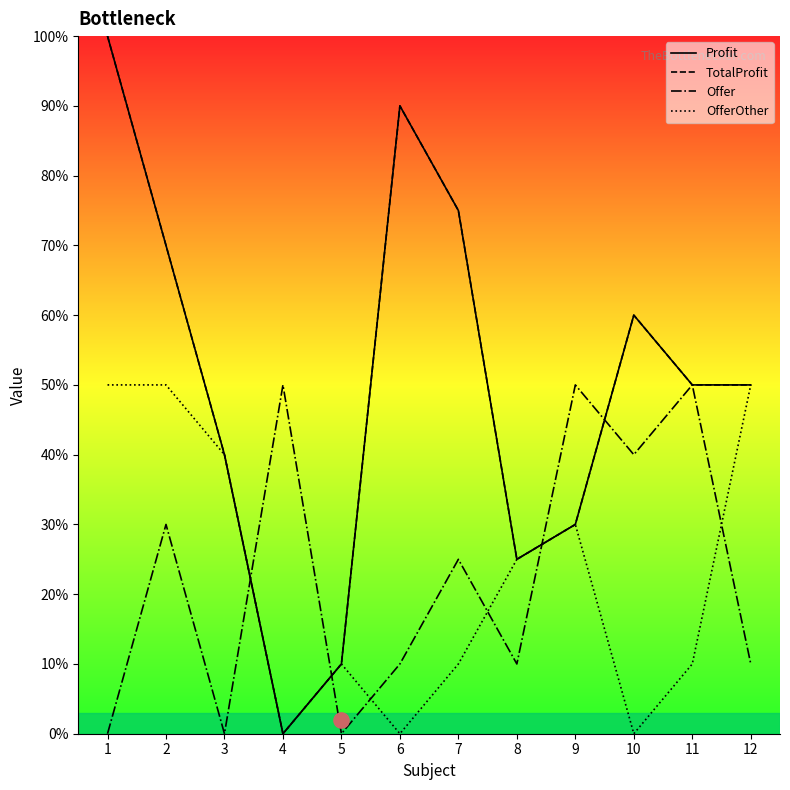

Which series has the largest Y range (max minus min)?

Profit